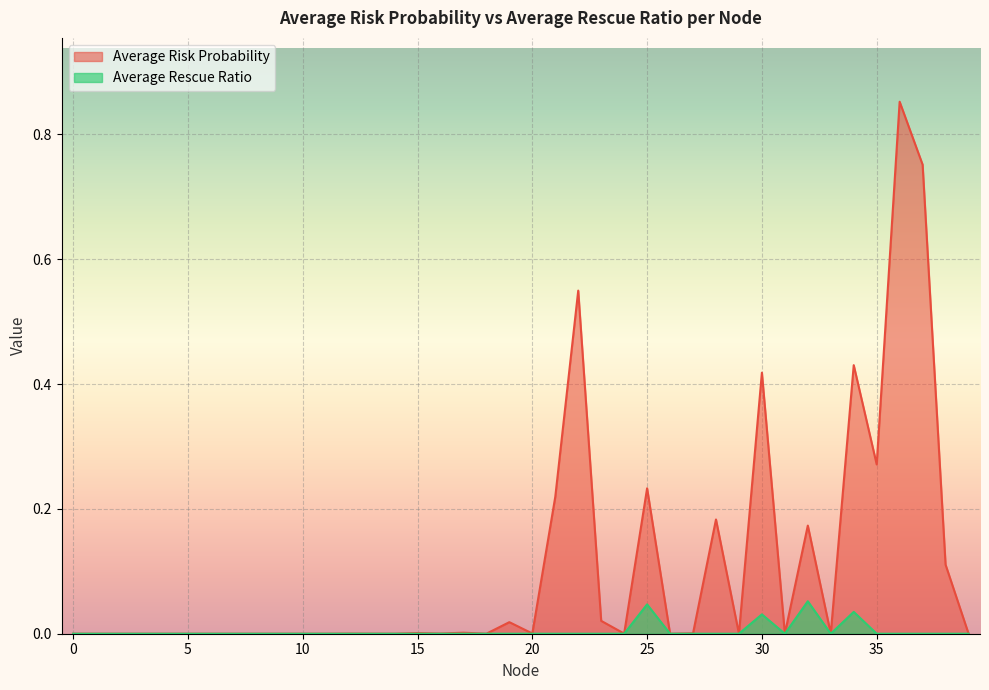

How many lines are shown in the chart?

2